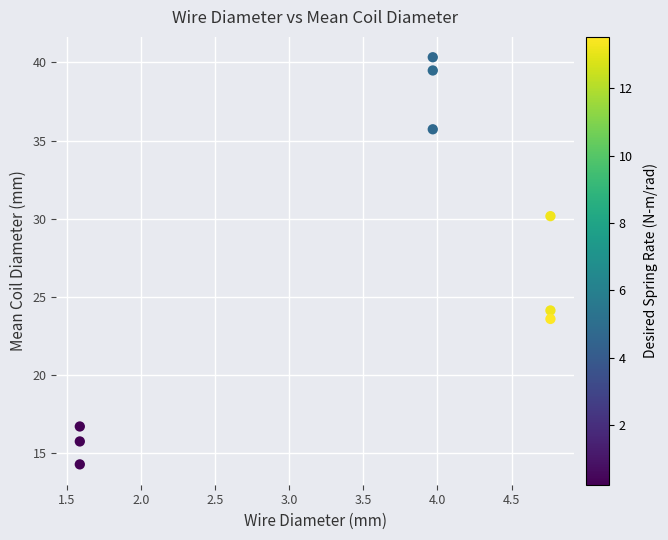

What Y value in the scatter plot is closest to 27?

24.1